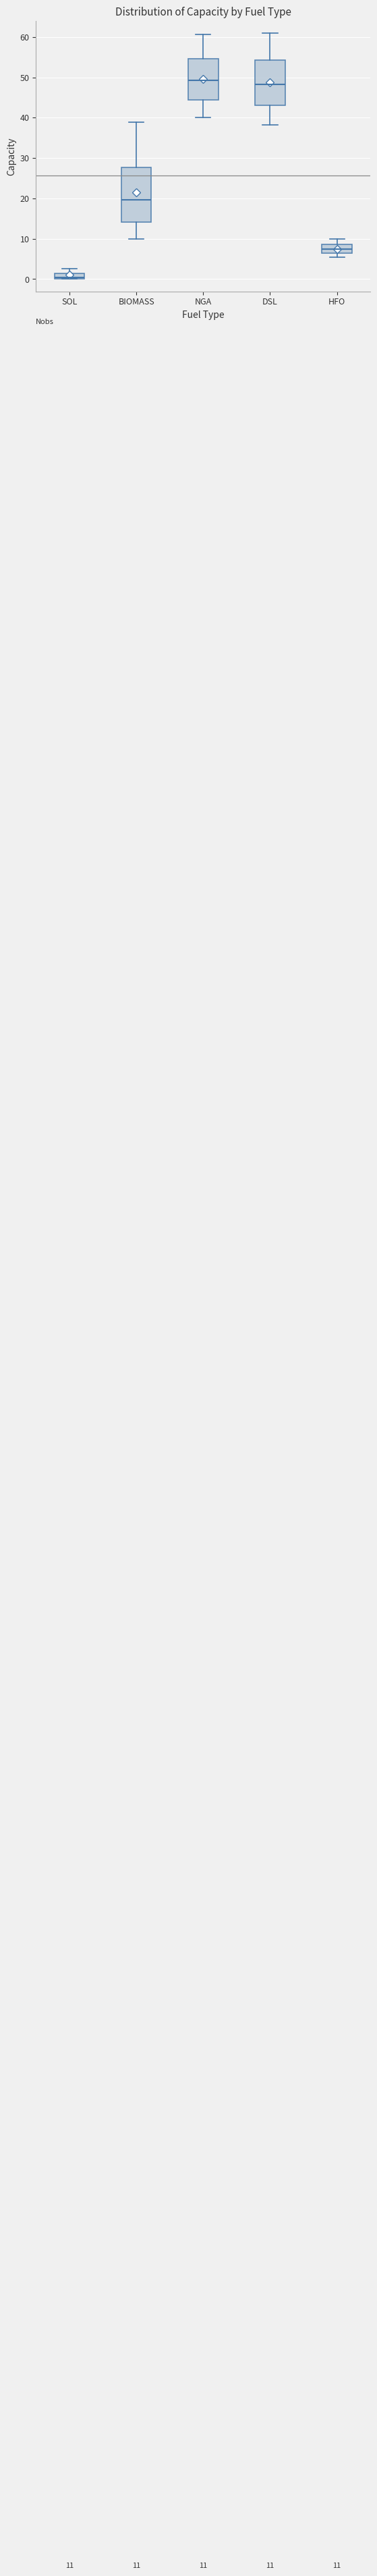

Which box is the tallest, from its lower edge to its upper edge?

BIOMASS